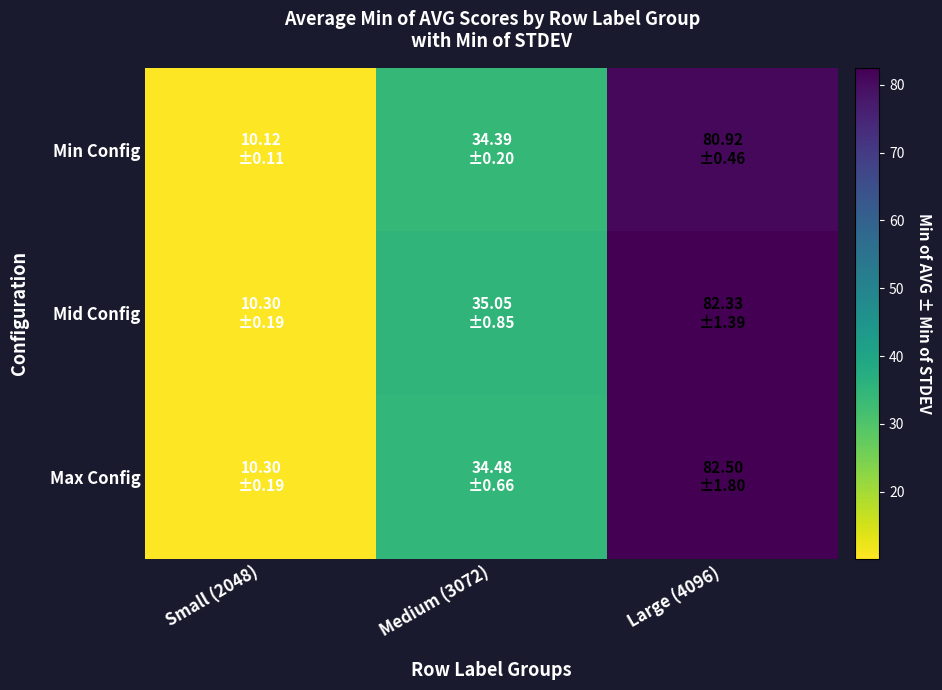

Reading right to left, list all the values displayed in this chart.

Min Config: Large (4096)=80.9	Medium (3072)=34.4	Small (2048)=10.1
Mid Config: Large (4096)=82.3	Medium (3072)=35.0	Small (2048)=10.3
Max Config: Large (4096)=82.5	Medium (3072)=34.5	Small (2048)=10.3